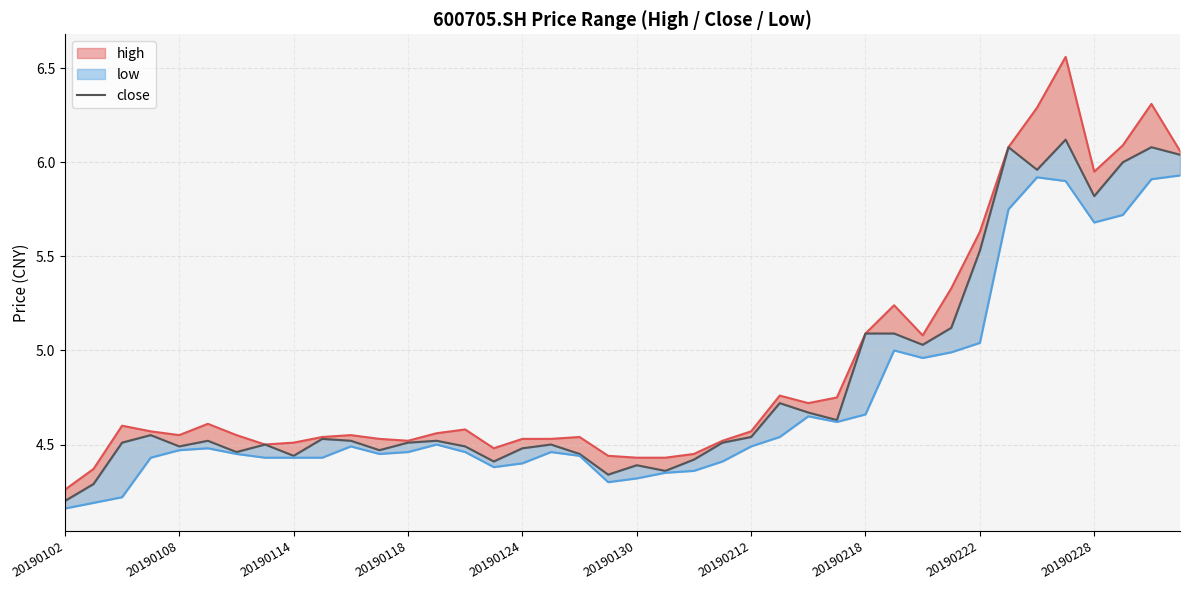

Which category has the lowest value across all series?

20190102